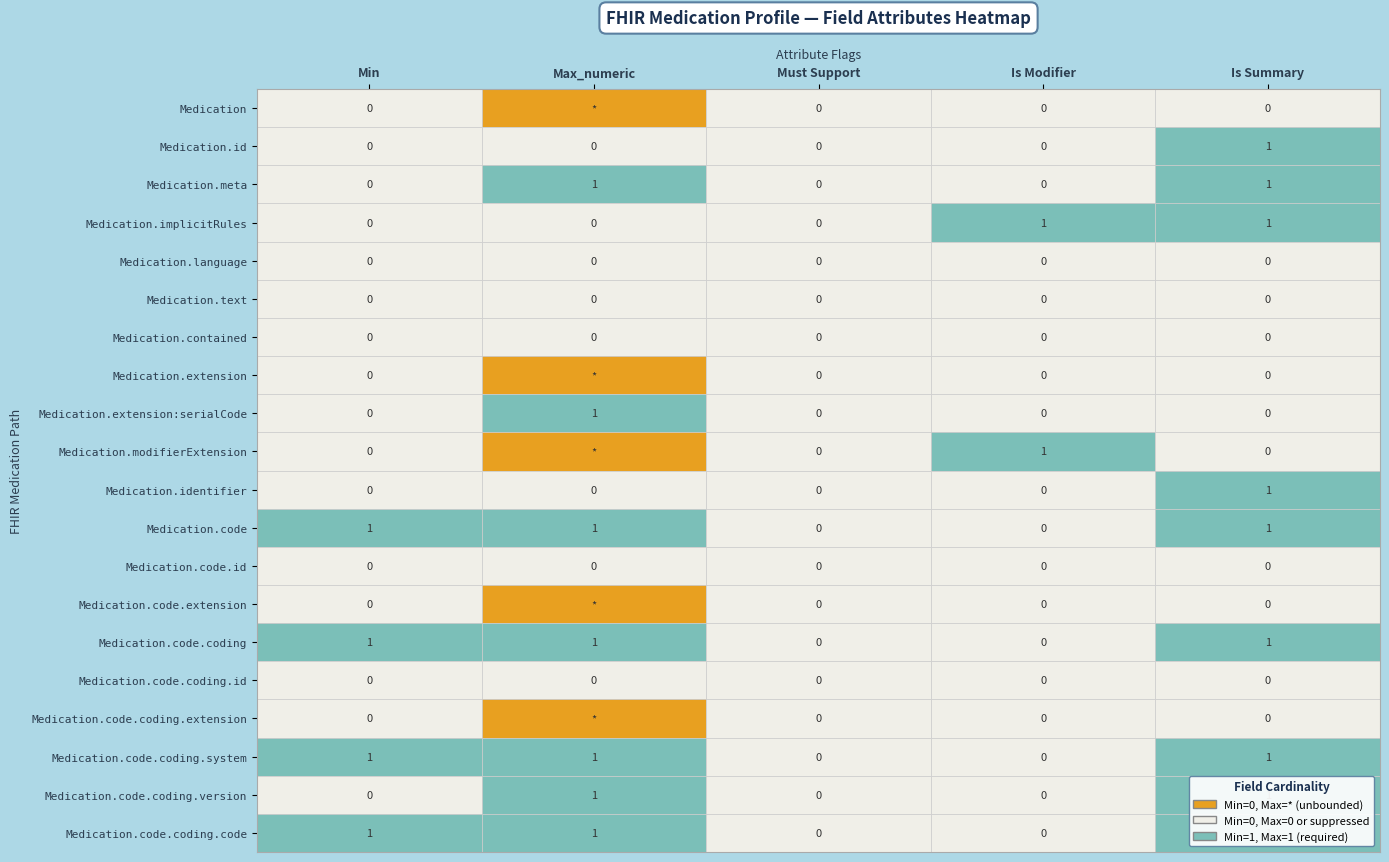

Reading left to right, extract all data points from this chart.

Medication: 0	-1	0	0	0
Medication.id: 0	0	0	0	1
Medication.meta: 0	1	0	0	1
Medication.implicitRules: 0	0	0	1	1
Medication.language: 0	0	0	0	0
Medication.text: 0	0	0	0	0
Medication.contained: 0	0	0	0	0
Medication.extension: 0	-1	0	0	0
Medication.extension:serialCode: 0	1	0	0	0
Medication.modifierExtension: 0	-1	0	1	0
Medication.identifier: 0	0	0	0	1
Medication.code: 1	1	0	0	1
Medication.code.id: 0	0	0	0	0
Medication.code.extension: 0	-1	0	0	0
Medication.code.coding: 1	1	0	0	1
Medication.code.coding.id: 0	0	0	0	0
Medication.code.coding.extension: 0	-1	0	0	0
Medication.code.coding.system: 1	1	0	0	1
Medication.code.coding.version: 0	1	0	0	1
Medication.code.coding.code: 1	1	0	0	1